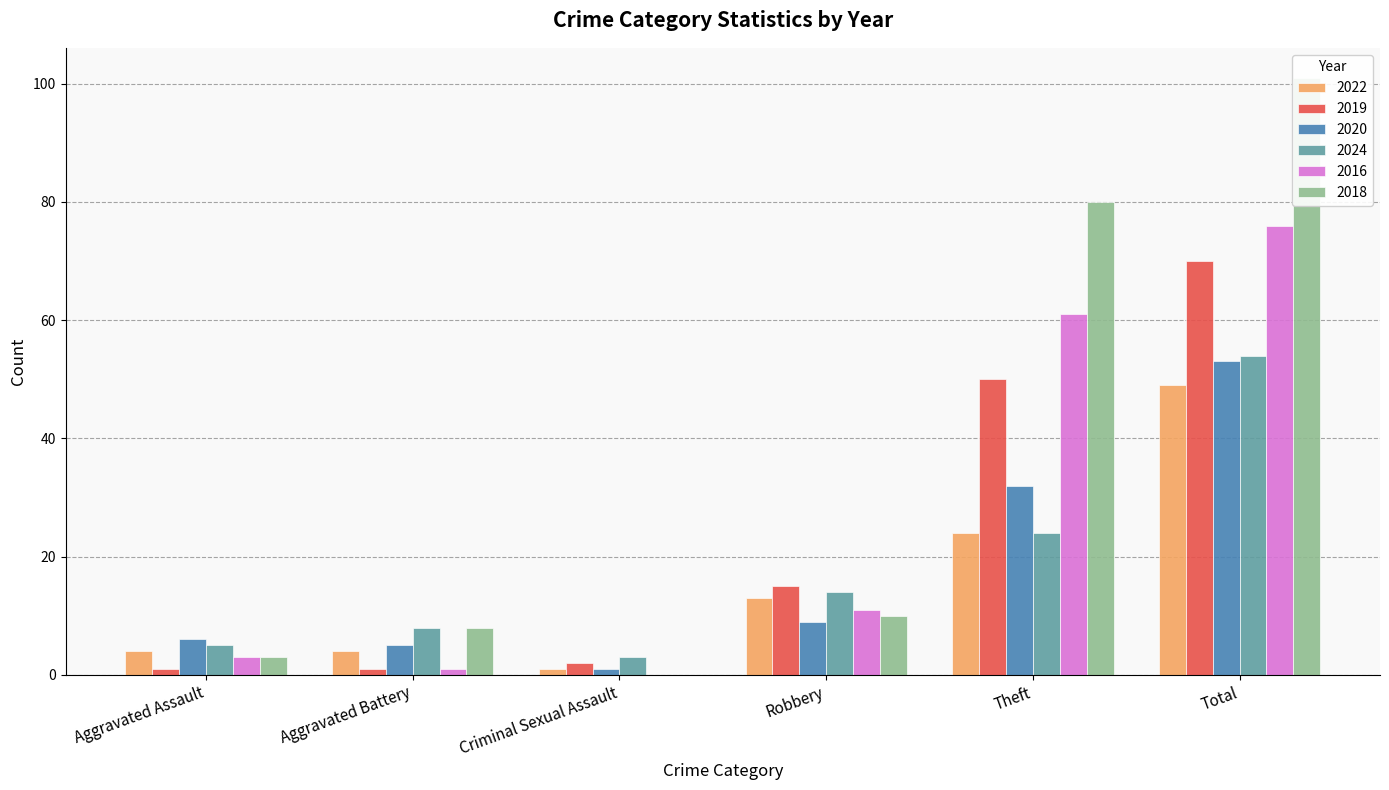

What position from the left is Theft?

5